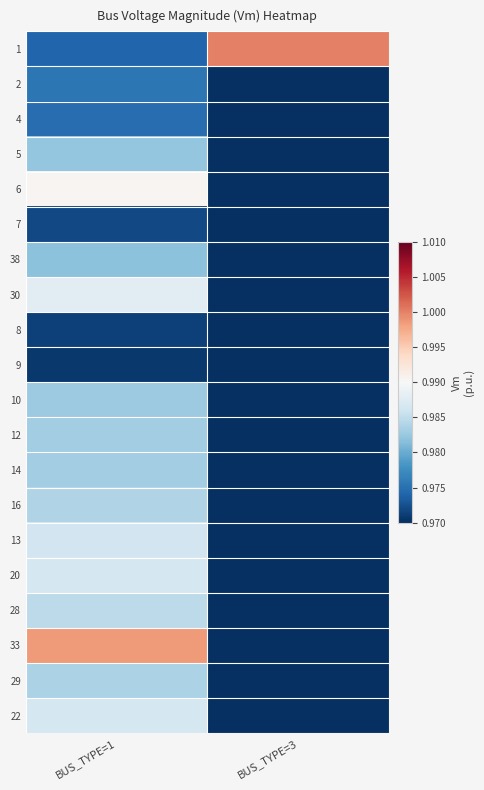

Reading left to right, transcribe all the data shown in this chart.

1: BUS_TYPE=1=1.0	BUS_TYPE=3=1.0
2: BUS_TYPE=1=1.0	BUS_TYPE=3=0.0
4: BUS_TYPE=1=1.0	BUS_TYPE=3=0.0
5: BUS_TYPE=1=1.0	BUS_TYPE=3=0.0
6: BUS_TYPE=1=1.0	BUS_TYPE=3=0.0
7: BUS_TYPE=1=1.0	BUS_TYPE=3=0.0
38: BUS_TYPE=1=1.0	BUS_TYPE=3=0.0
30: BUS_TYPE=1=1.0	BUS_TYPE=3=0.0
8: BUS_TYPE=1=1.0	BUS_TYPE=3=0.0
9: BUS_TYPE=1=1.0	BUS_TYPE=3=0.0
10: BUS_TYPE=1=1.0	BUS_TYPE=3=0.0
12: BUS_TYPE=1=1.0	BUS_TYPE=3=0.0
14: BUS_TYPE=1=1.0	BUS_TYPE=3=0.0
16: BUS_TYPE=1=1.0	BUS_TYPE=3=0.0
13: BUS_TYPE=1=1.0	BUS_TYPE=3=0.0
20: BUS_TYPE=1=1.0	BUS_TYPE=3=0.0
28: BUS_TYPE=1=1.0	BUS_TYPE=3=0.0
33: BUS_TYPE=1=1.0	BUS_TYPE=3=0.0
29: BUS_TYPE=1=1.0	BUS_TYPE=3=0.0
22: BUS_TYPE=1=1.0	BUS_TYPE=3=0.0